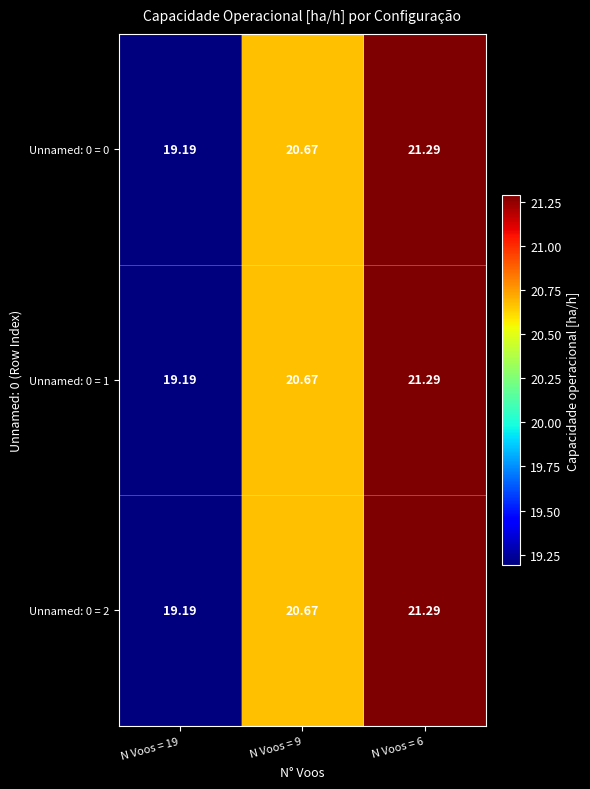

Is the value of Unnamed: 0 = 0 at N Voos = 9 greater than the value of Unnamed: 0 = 2 at N Voos = 6?

No